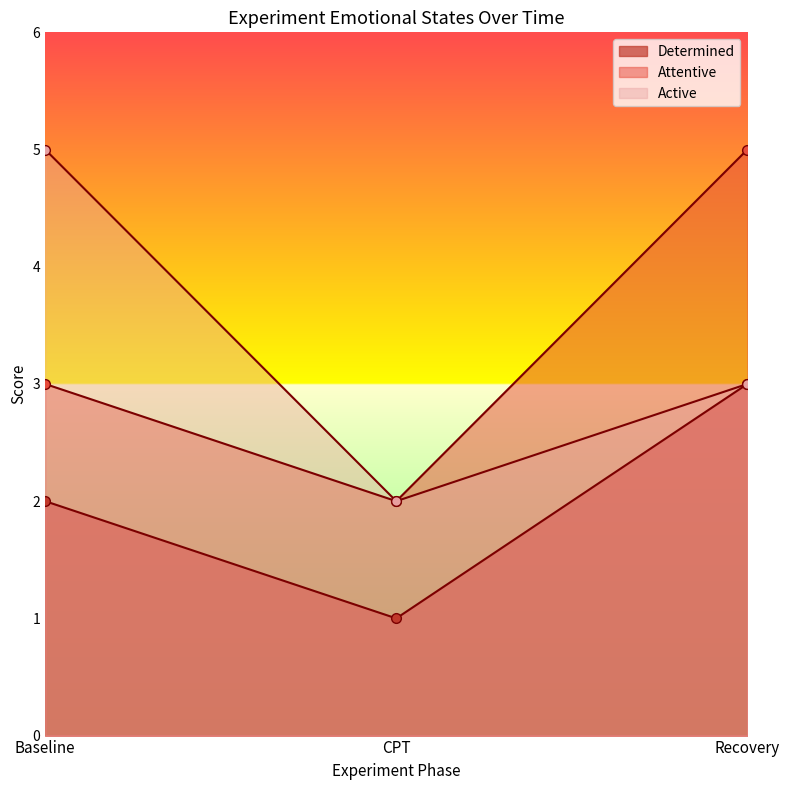

What is the sum of all Attentive values?

10